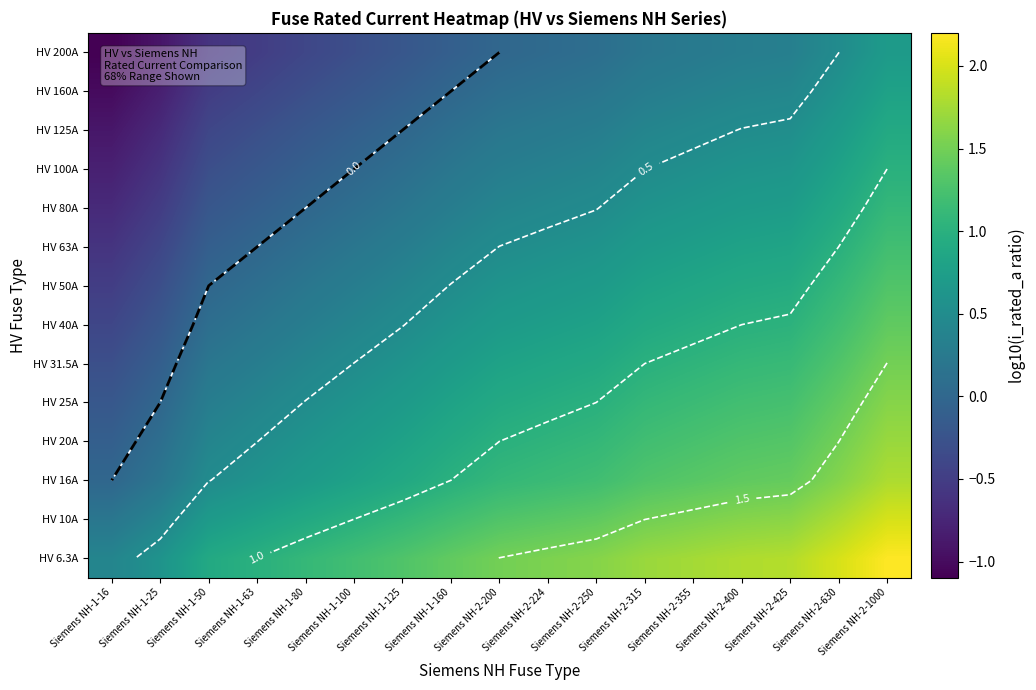

List the labels in order of HV 40A value, smallest first.

Siemens NH-1-16, Siemens NH-1-25, Siemens NH-1-50, Siemens NH-1-63, Siemens NH-1-80, Siemens NH-1-100, Siemens NH-1-125, Siemens NH-1-160, Siemens NH-2-200, Siemens NH-2-224, Siemens NH-2-250, Siemens NH-2-315, Siemens NH-2-355, Siemens NH-2-400, Siemens NH-2-425, Siemens NH-2-630, Siemens NH-2-1000